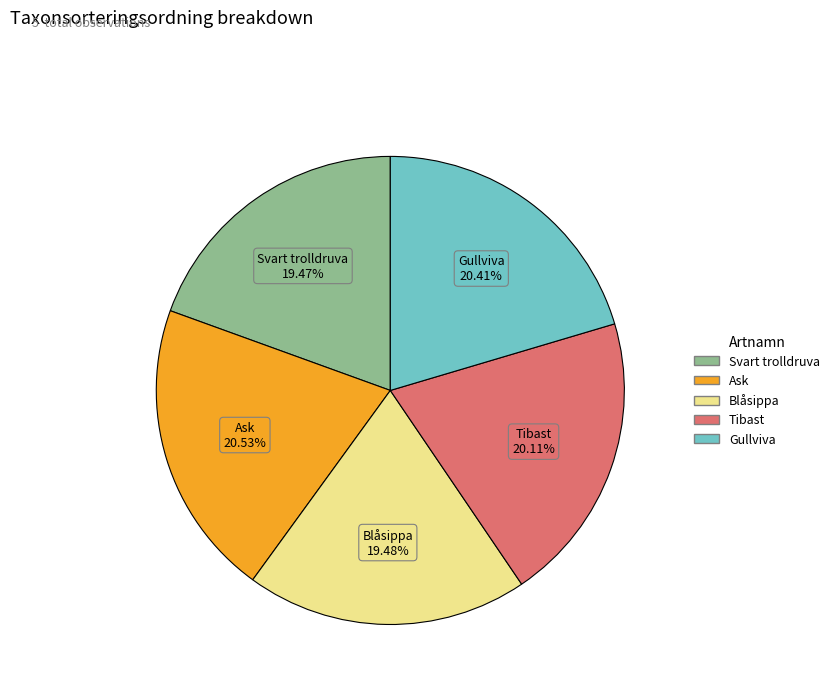

Does Ask represent more than half of the total?

No